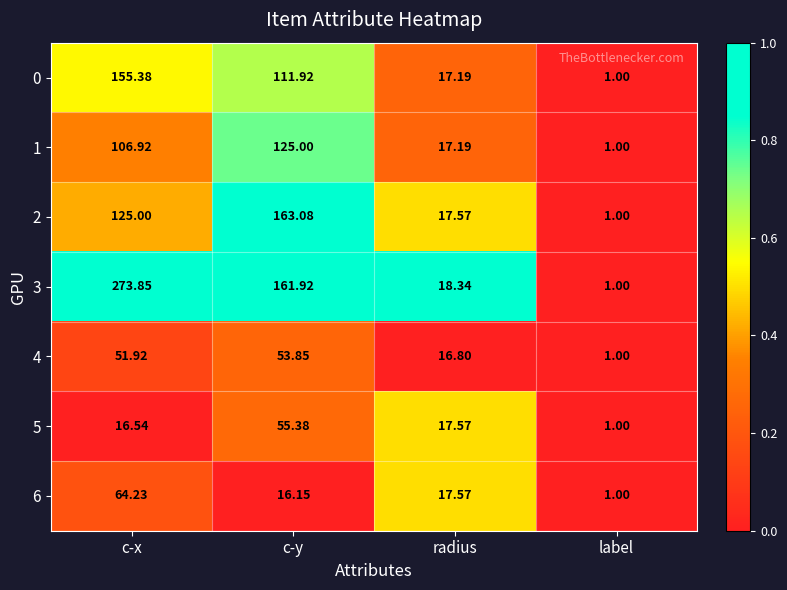

Is the value of 0 at c-y greater than the value of 6 at label?

Yes